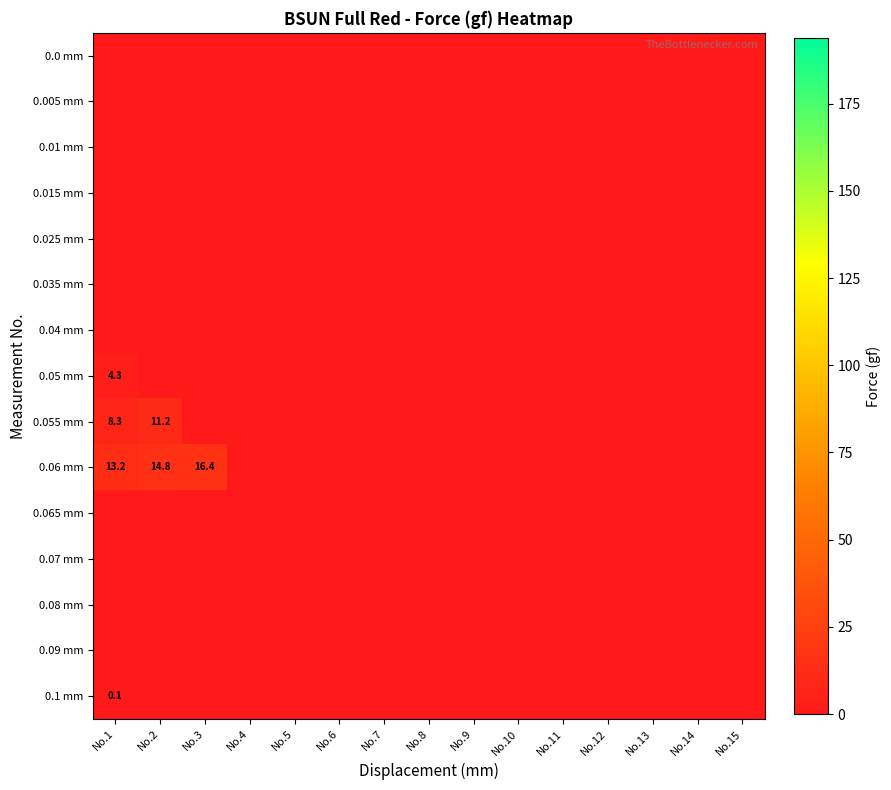

What is the maximum value shown in the chart?

16.4